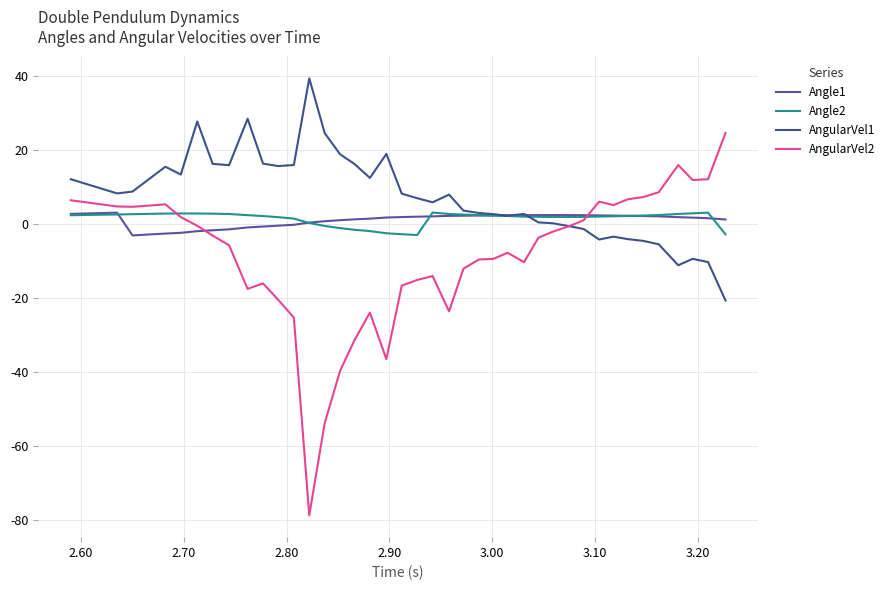

How many times do AngularVel1 and Angle2 cross each other?

1